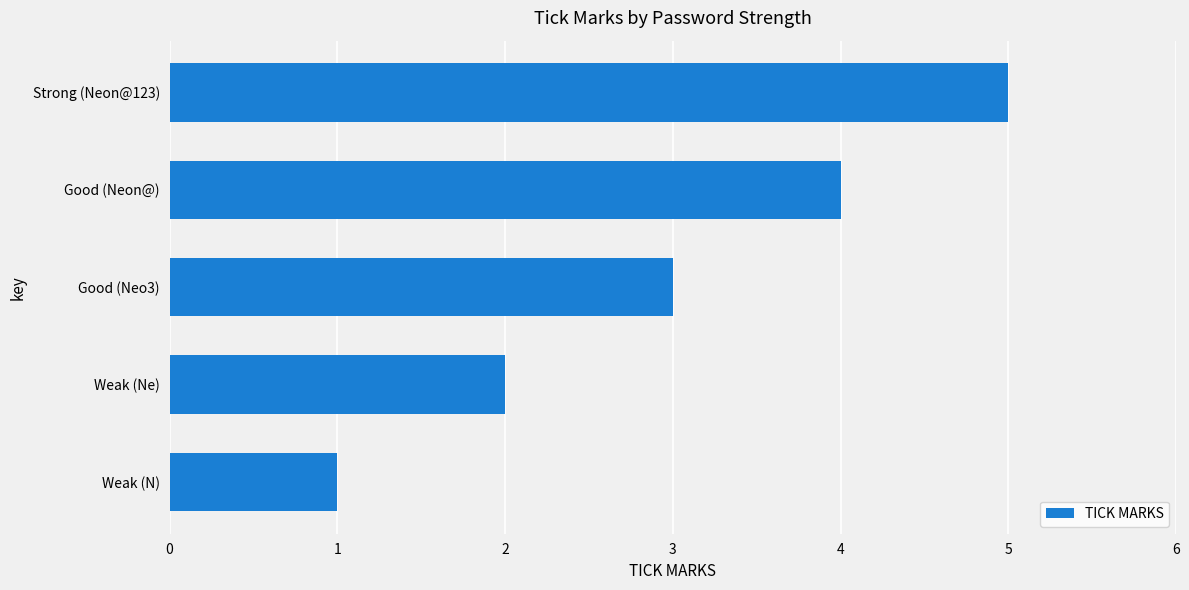

What is the maximum value shown in the chart?

5